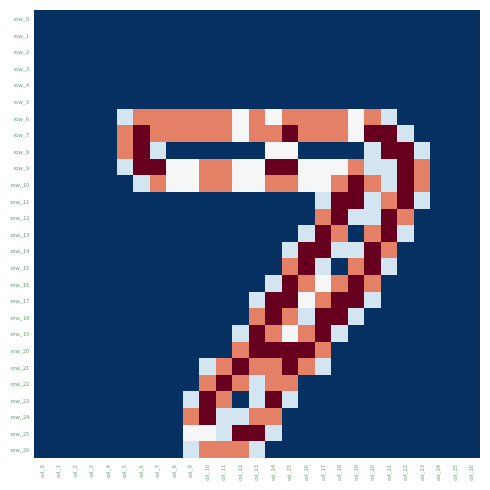

What is the minimum value for row_2?

-1.0